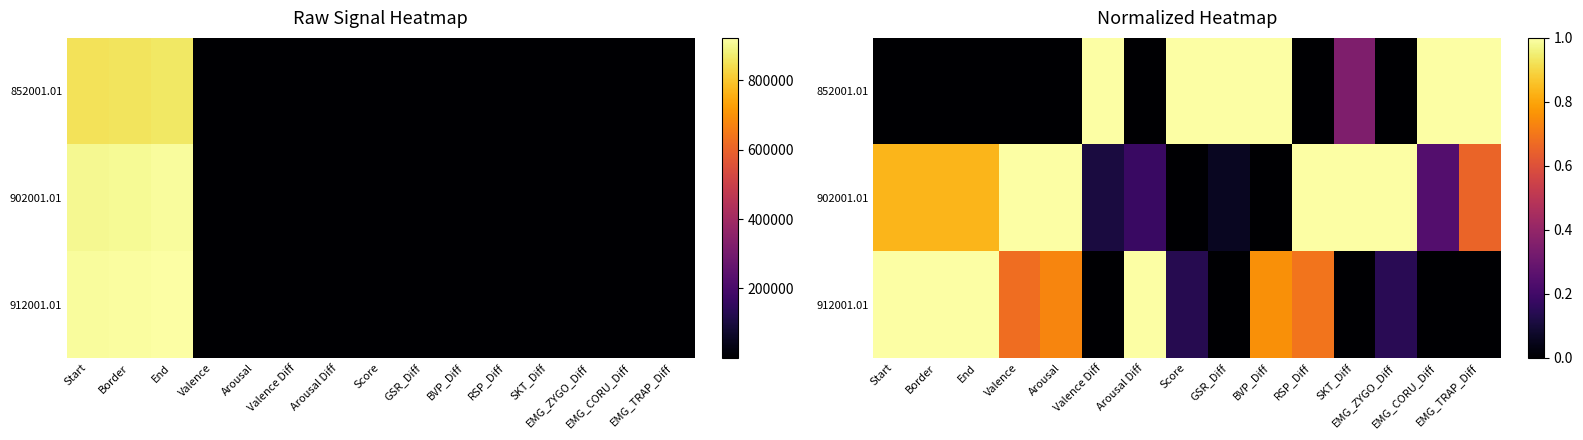

List the series in order of their peak value, highest first.

912001.01, 902001.01, 852001.01